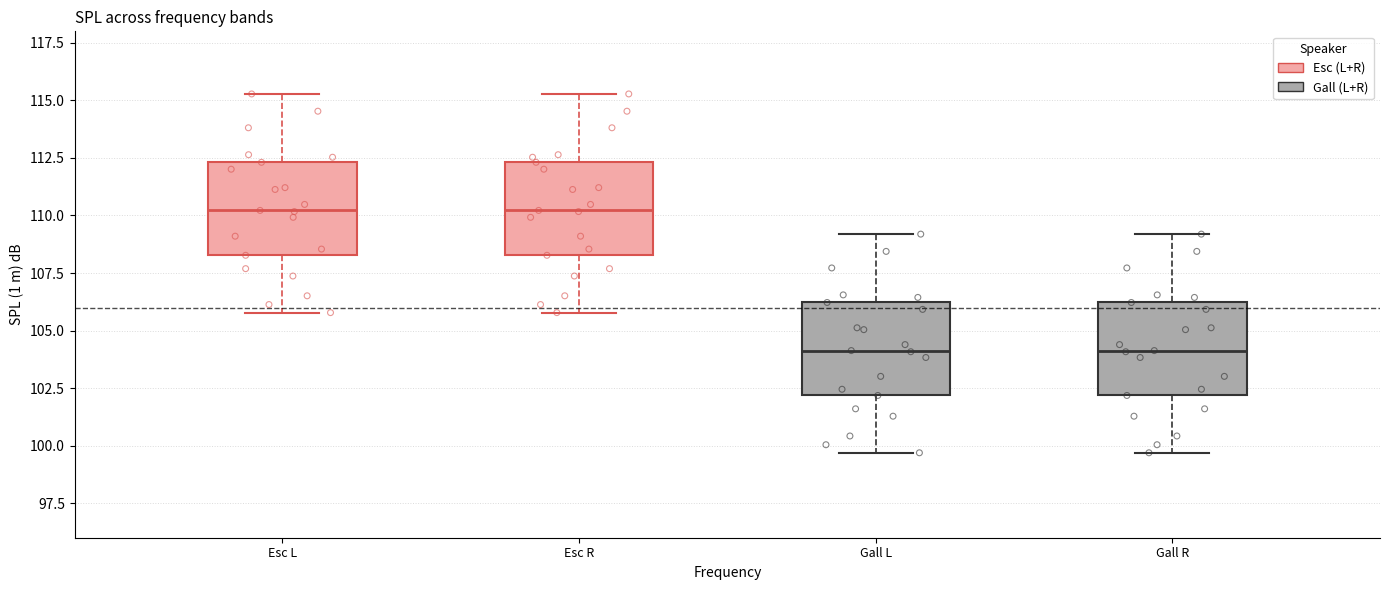

Reading left to right, read every box against the y-axis: the position of its median line, the range the box covers, and the ends of its whiskers. The values are not printed on the chart, so give them approximately, as read against the axis.

Esc L: median 110.0, box 108.5 to 112.5, whiskers 106.0 to 115.5
Esc R: median 110.0, box 108.5 to 112.5, whiskers 106.0 to 115.5
Gall L: median 104.0, box 102.0 to 106.0, whiskers 99.5 to 109.0
Gall R: median 104.0, box 102.0 to 106.0, whiskers 99.5 to 109.0